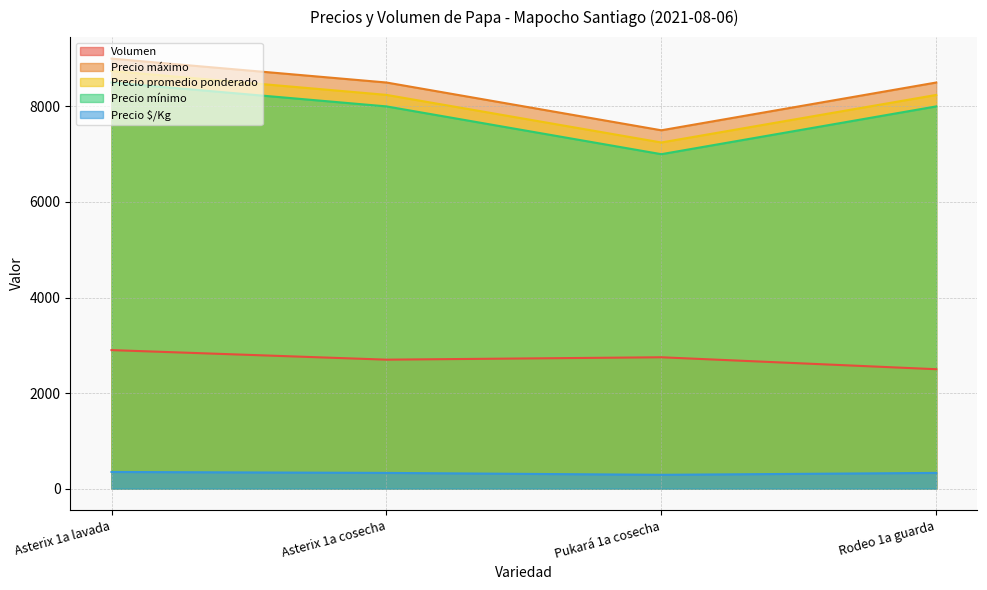

What is the difference between the maximum and second lowest values in the Precio máximo series?

500